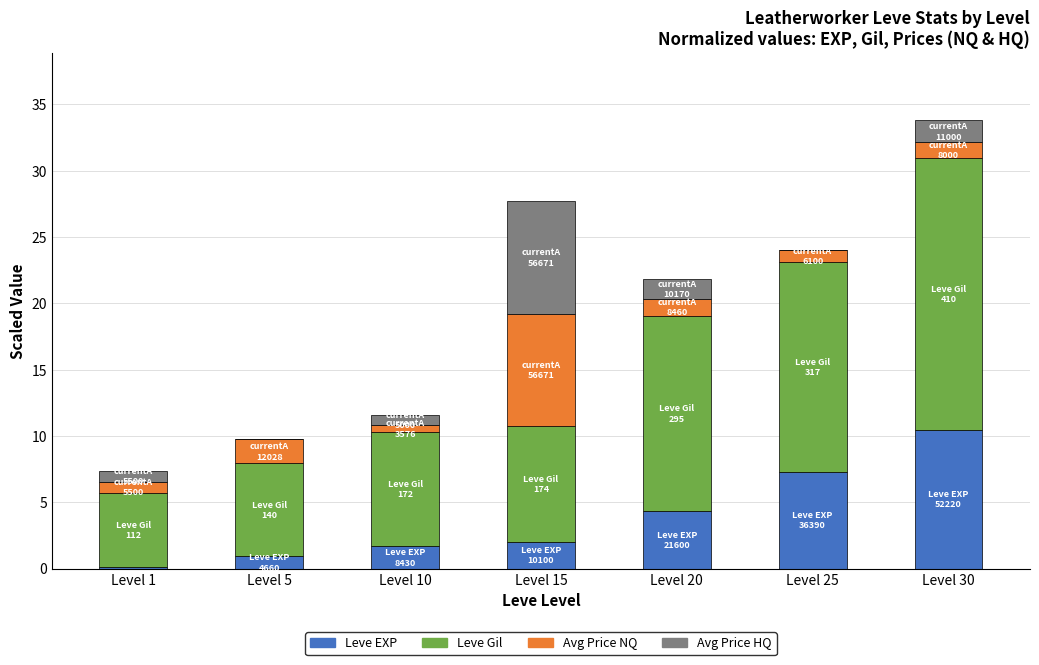

At which category is the sum across all series the highest?

Level 30